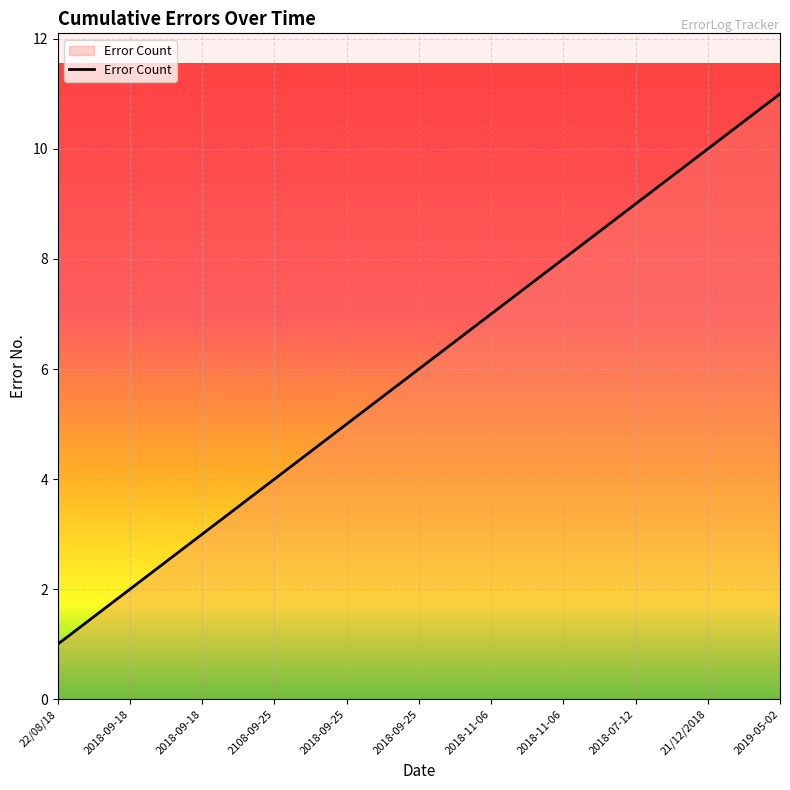

Reading right to left, what are all the values shown in this chart?

11	10	9	8	7	6	5	4	3	2	1